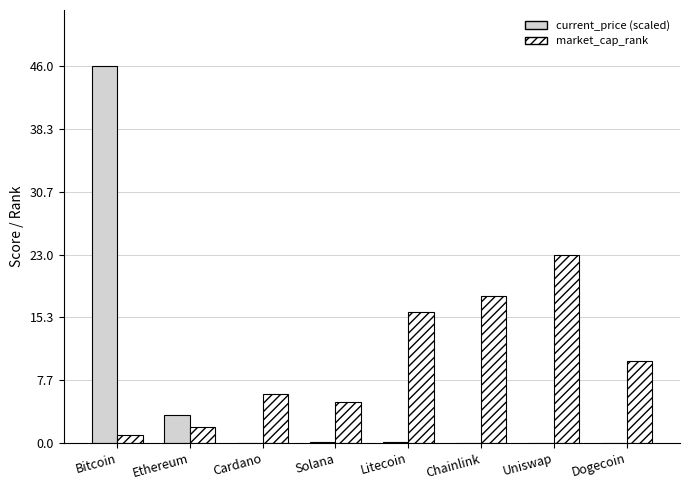

Where is current_price (scaled) nearest to the value 23?

Ethereum